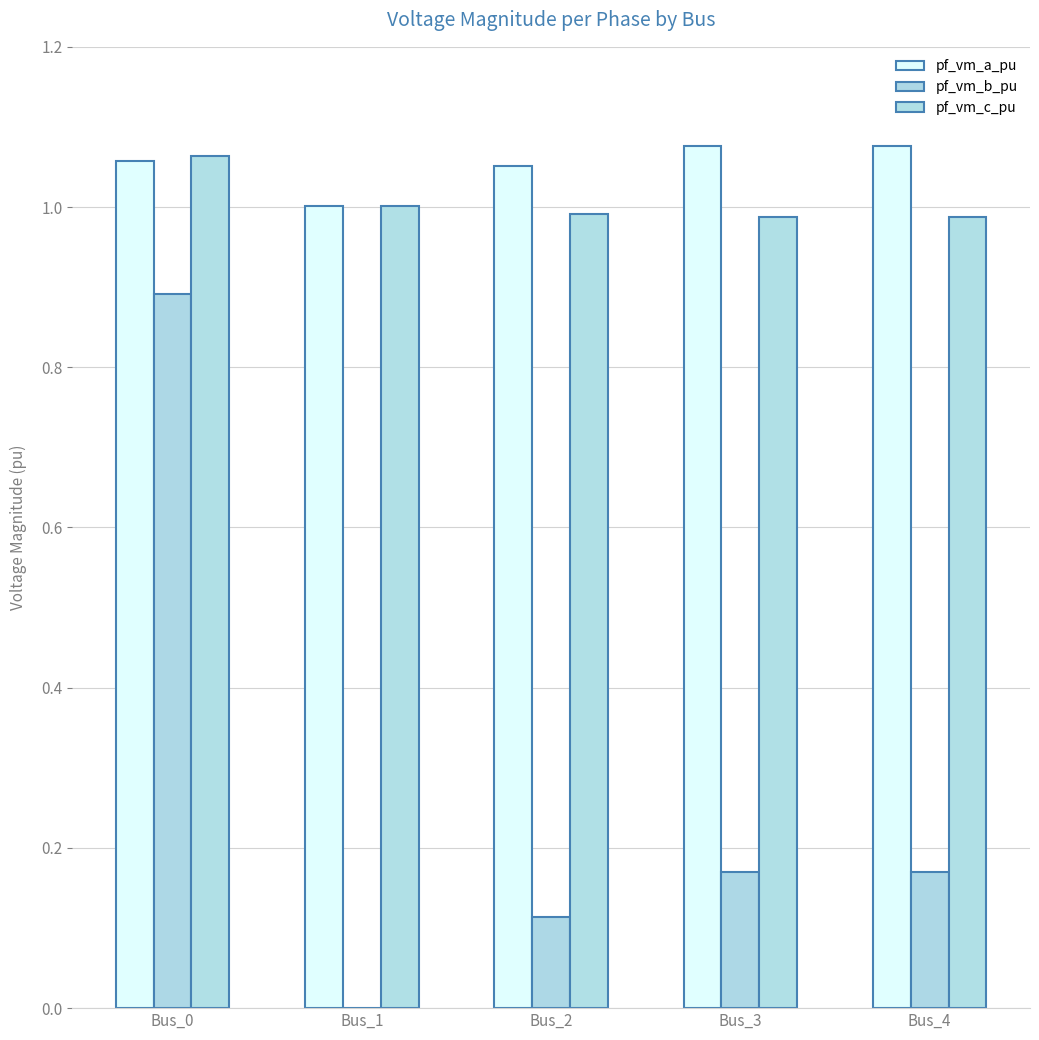

True or false: pf_vm_c_pu has a value of 0.6 at Bus_2.

False